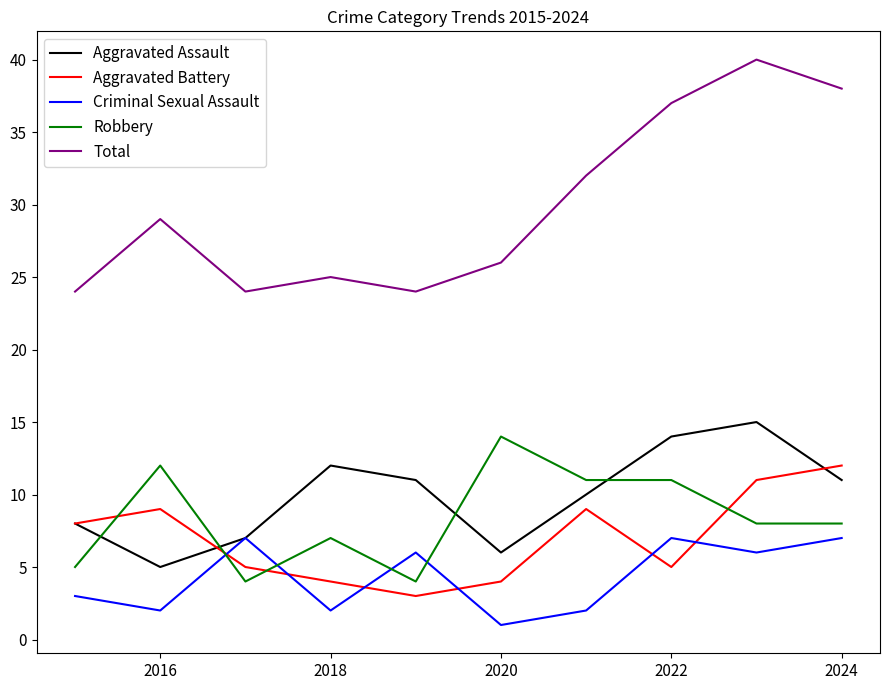

What are all the series names shown in the legend?

Aggravated Assault, Aggravated Battery, Criminal Sexual Assault, Robbery, Total